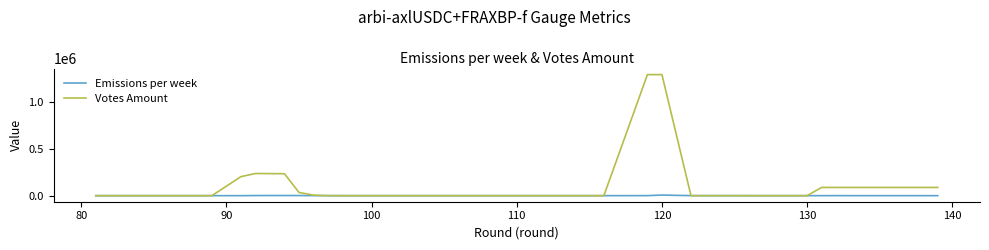

What is the maximum value for Votes Amount?

1286195.7